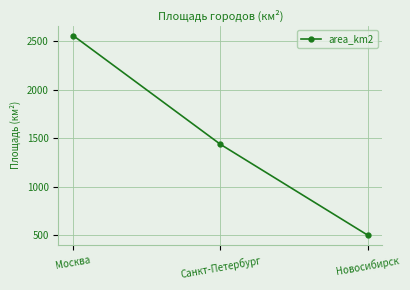

Count the values in the range 502 to 2561.

3